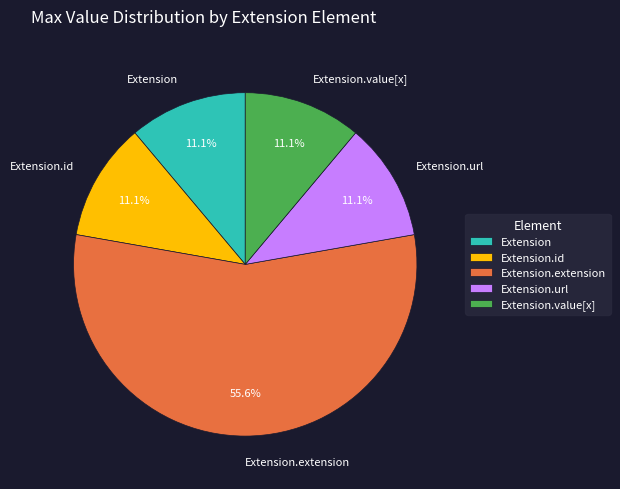

What percentage is NOT represented by Extension.url?

88.9%